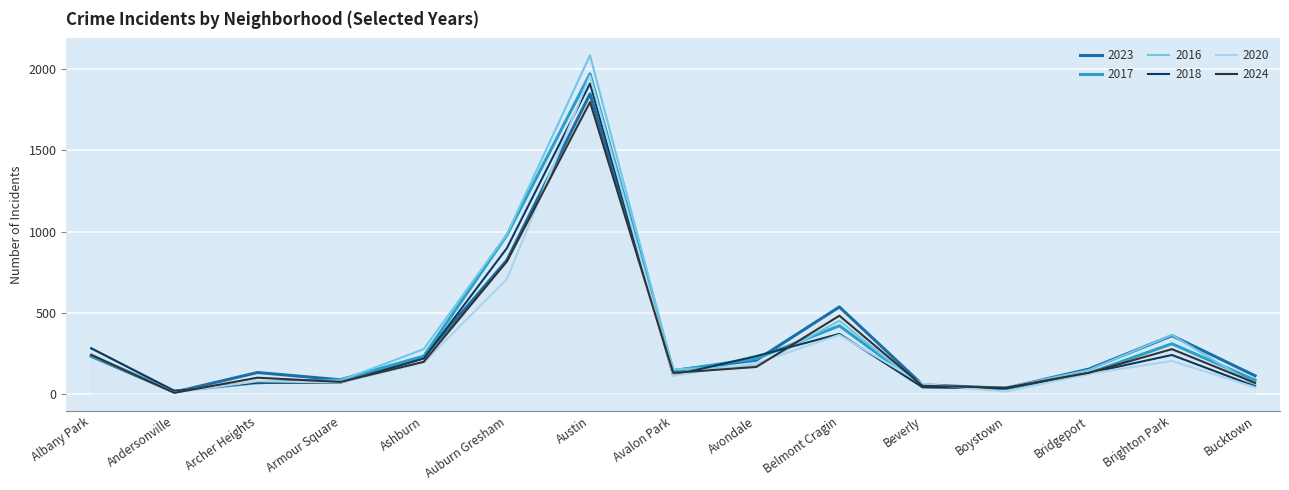

What are all the series names shown in the legend?

2023, 2017, 2016, 2018, 2020, 2024